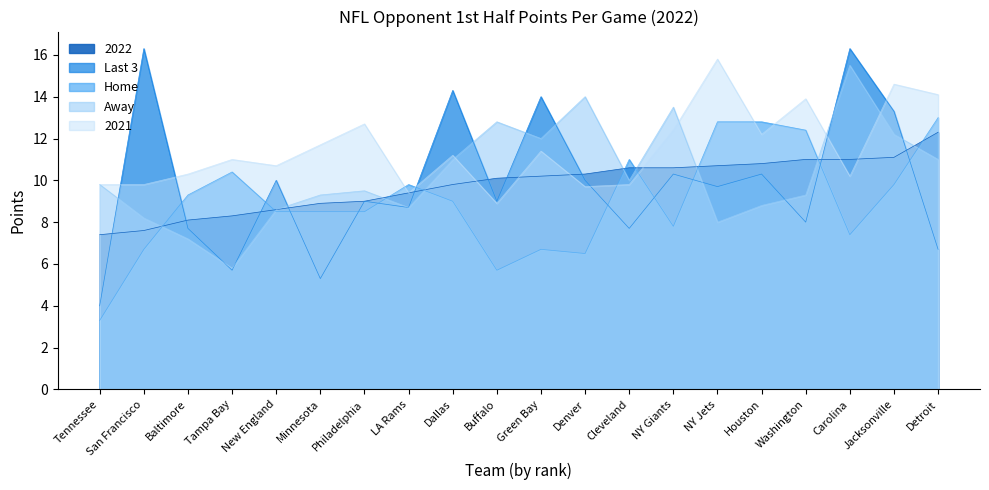

How many data points in Home are above 9?

9